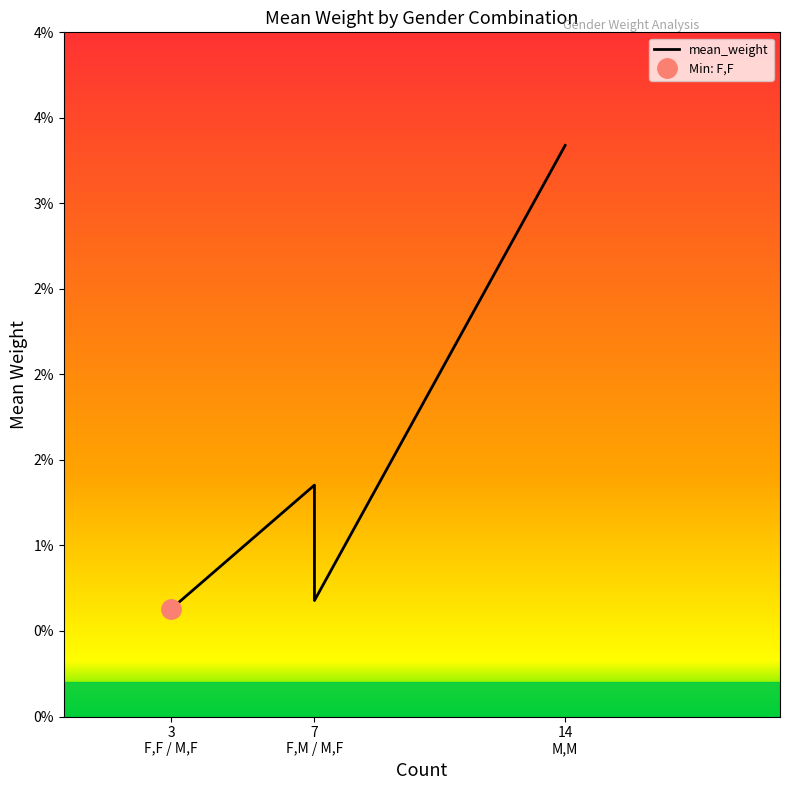

How many data points does each series have?

4